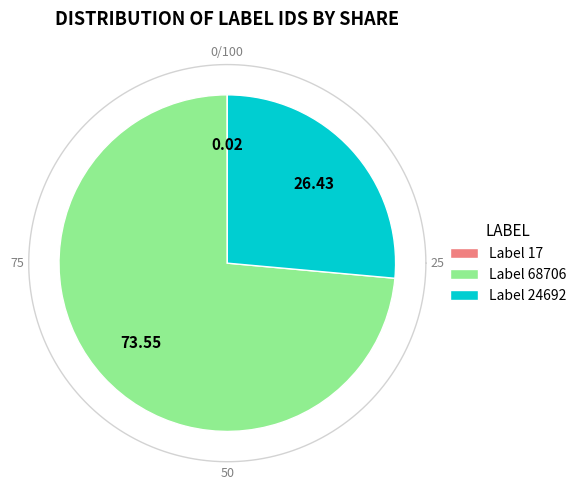

Which category accounts for the majority?

68706